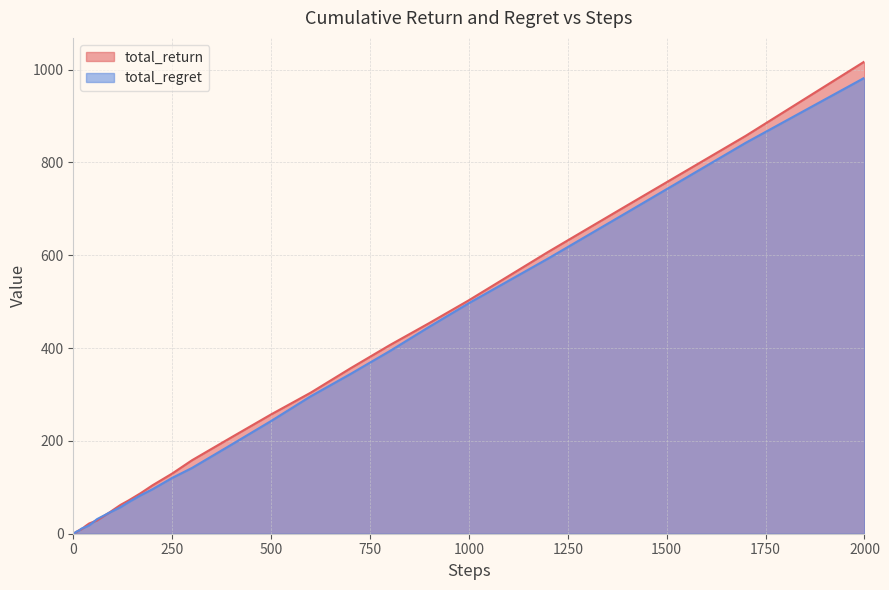

Is it true that total_return equals 79.6 at 500?

False